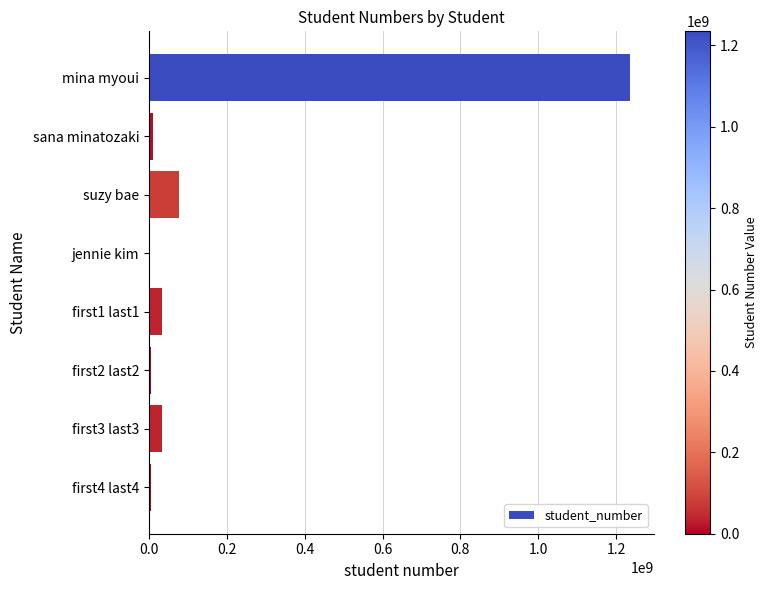

The value at suzy bae is 78236478. True or false?

True